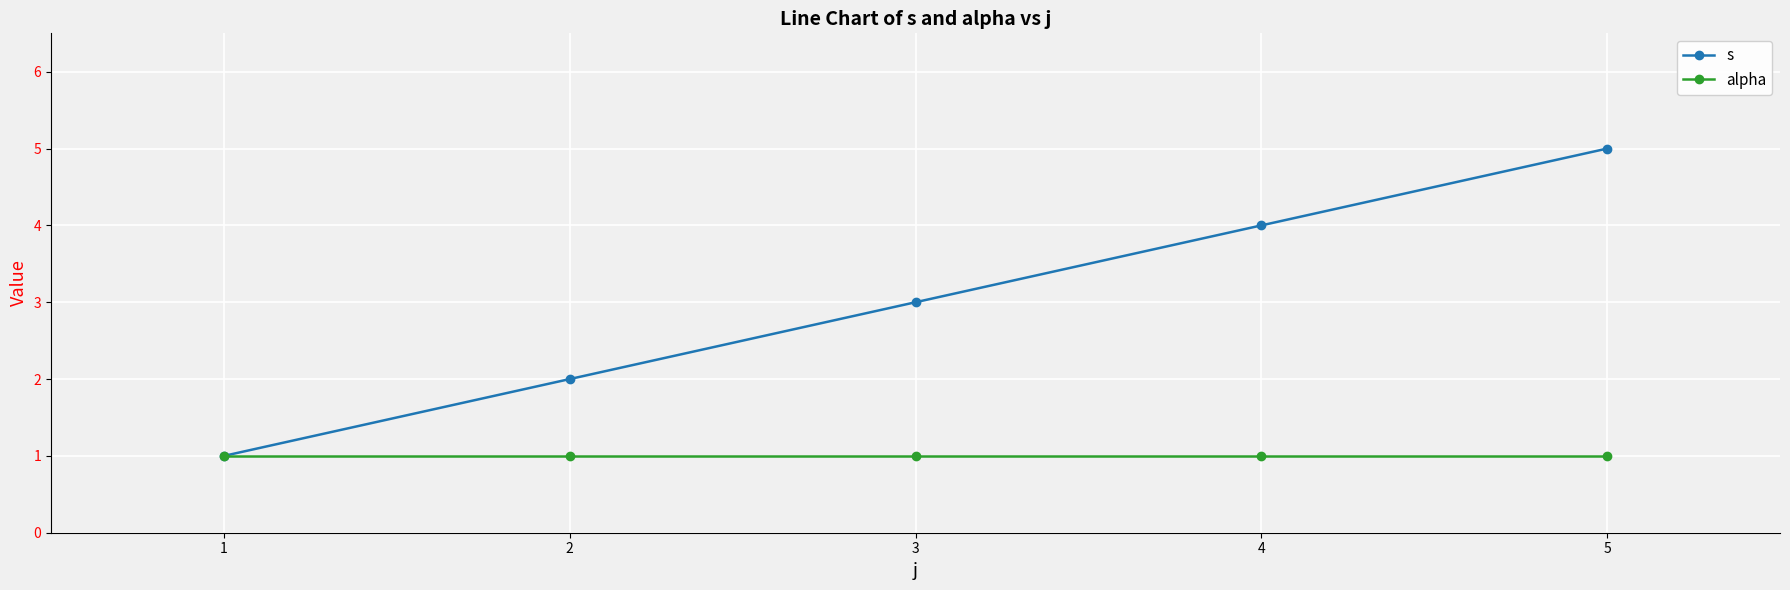

How many series are shown in this chart?

2